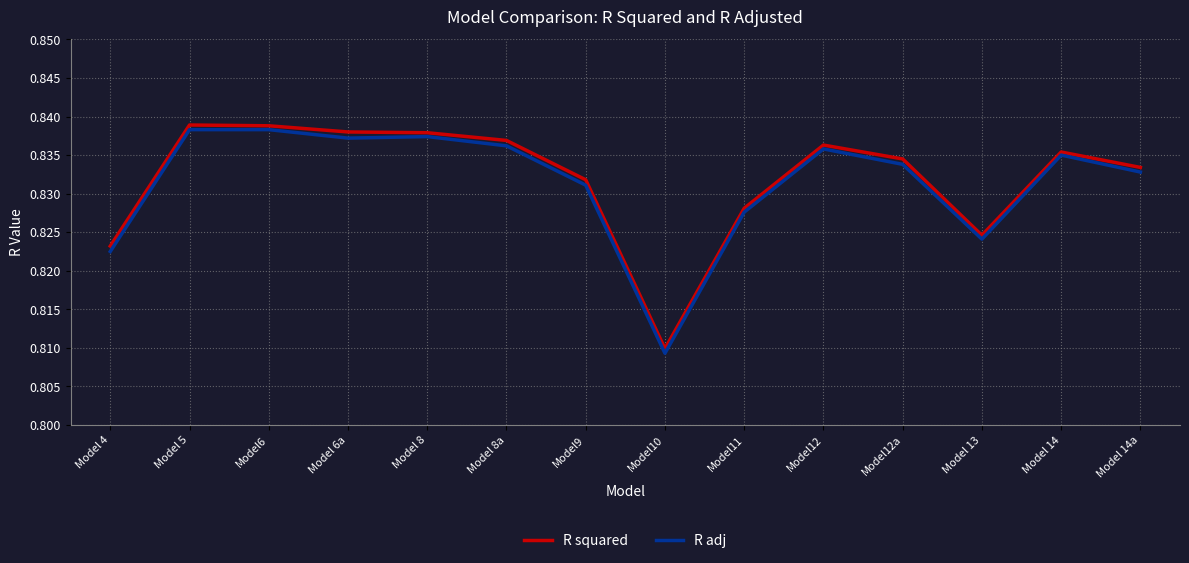

What position from the left is Model12?

10